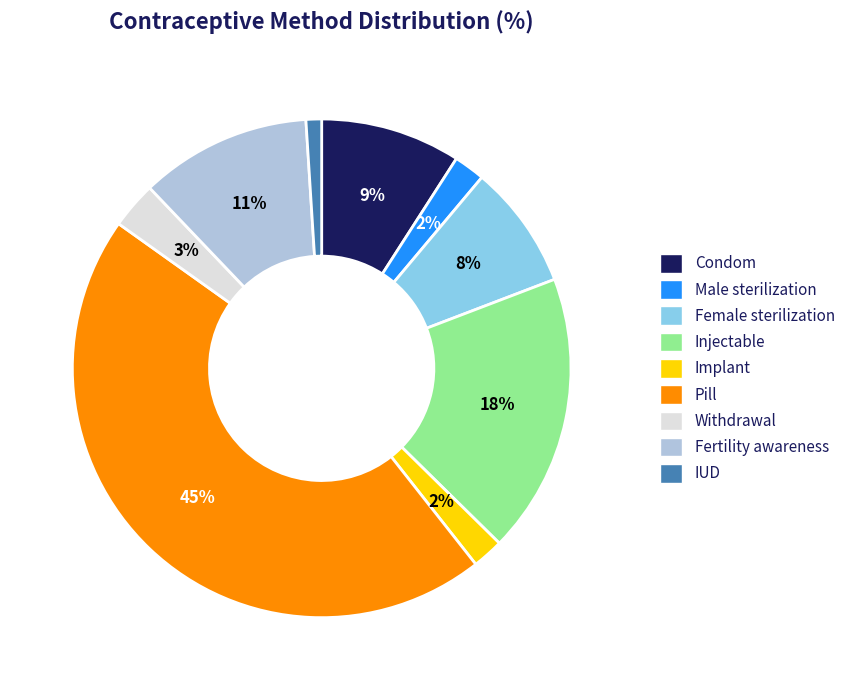

To the nearest percent, what is the average slice percentage?

11%